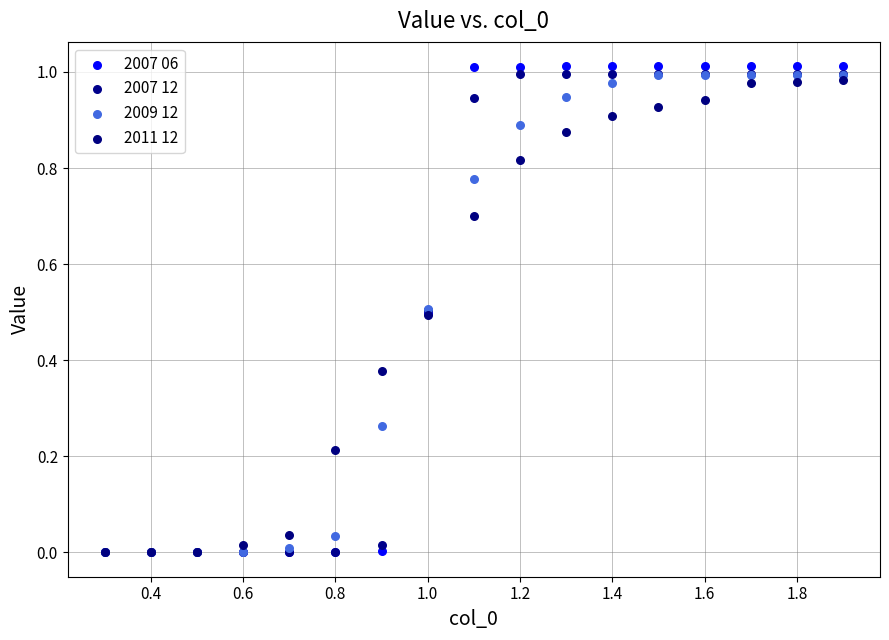

Which series has the widest spread of Y values?

2007 06